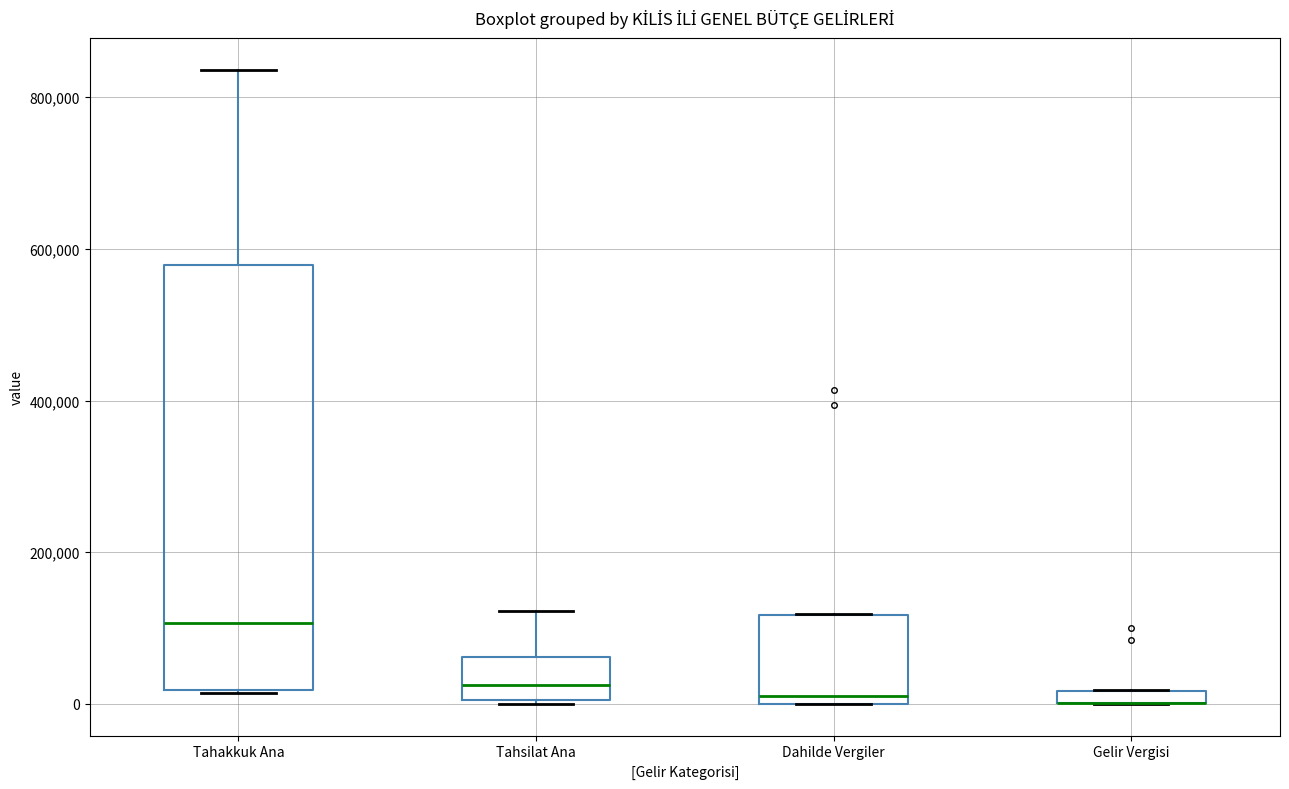

Where is the lower edge of the box for Gelir Vergisi on the y-axis? The values are not printed on the chart, so give them approximately, as read against the axis.

0